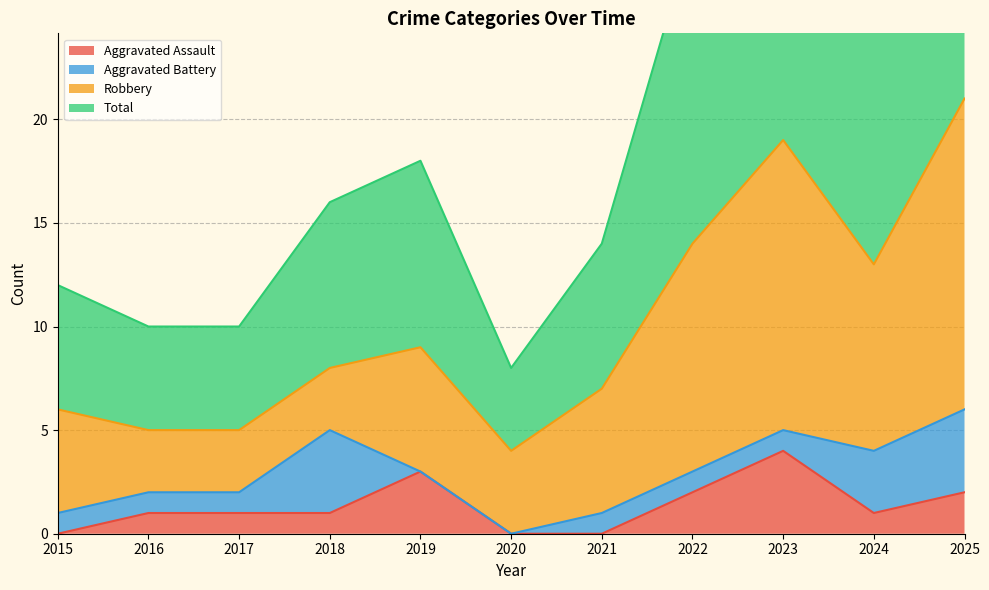

True or false: Aggravated Assault has a value of 1 at 2016.

True